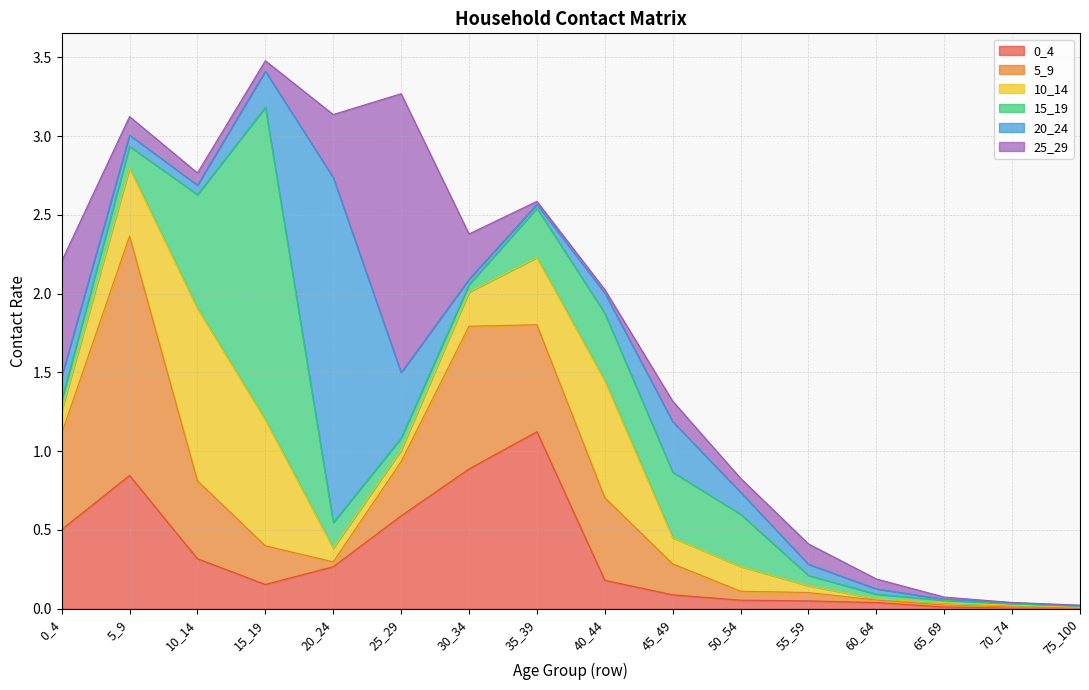

How many intersections are there between 0_4 and 5_9?

7